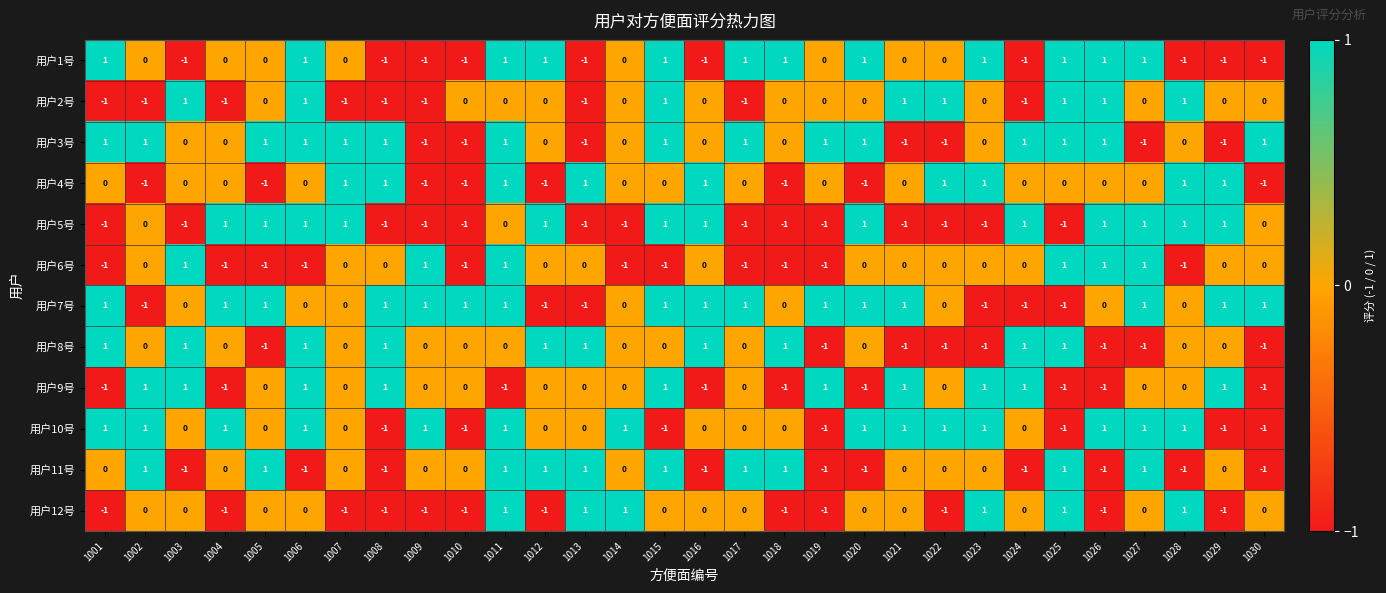

What is the sum of all 用户10号 values?

7